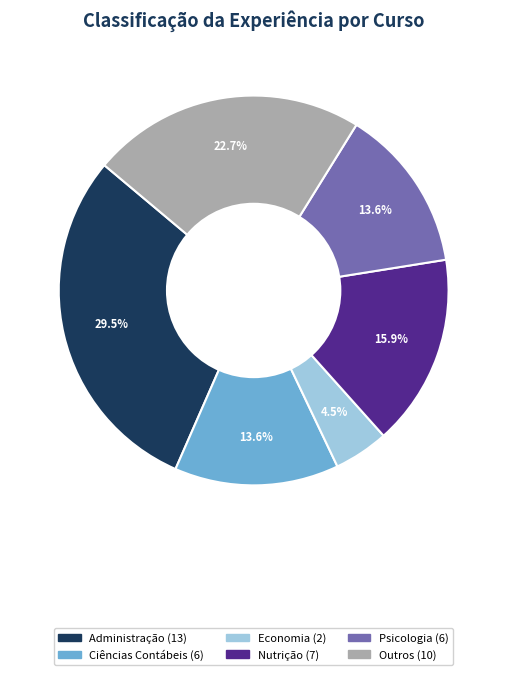

Is there a majority slice in this chart?

No